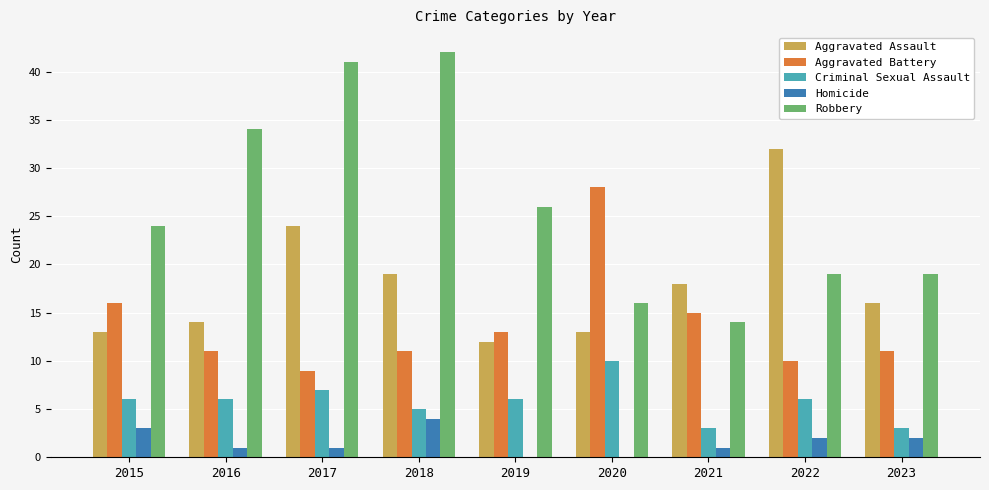

What is the sum of all Criminal Sexual Assault values?

52